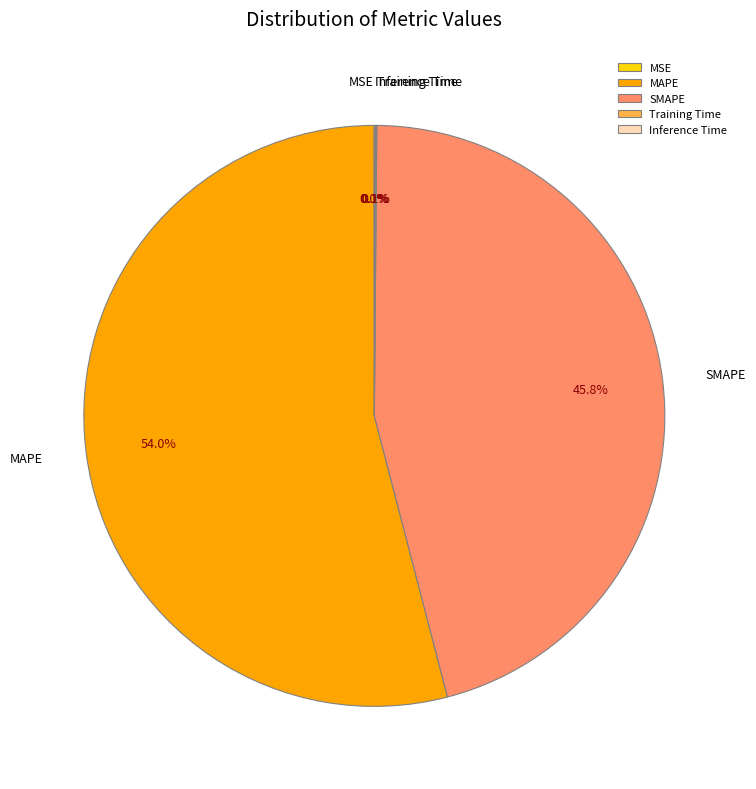

Do MAPE and SMAPE together represent more than half of the pie?

Yes